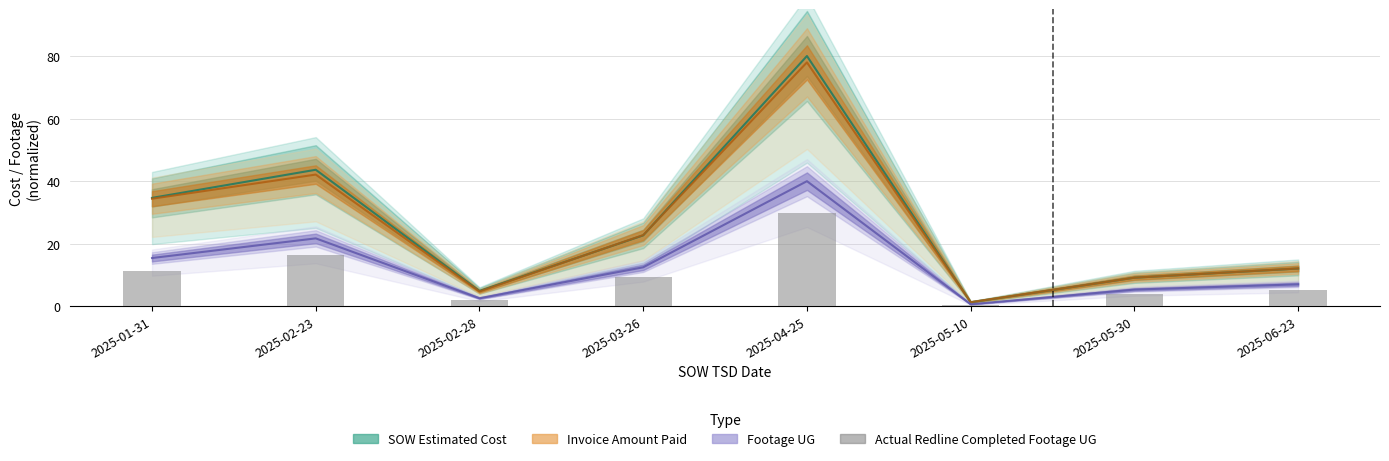

What is the change in value from 2025-02-23 to 2025-02-28?

-14.3